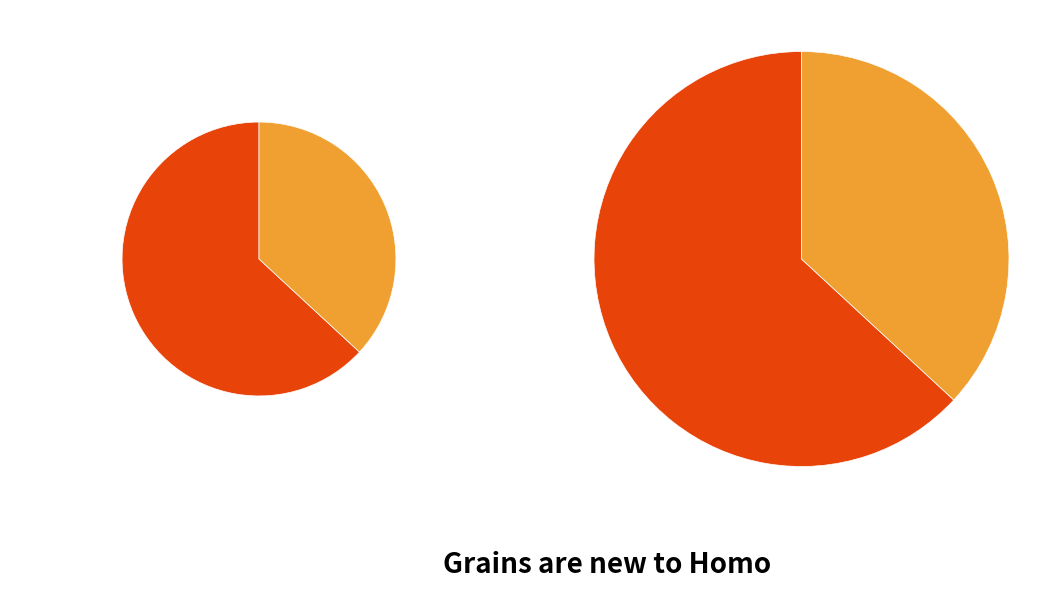

To the nearest percent, what percentage of the pie is 挽周处士知县庸节之父?

37%